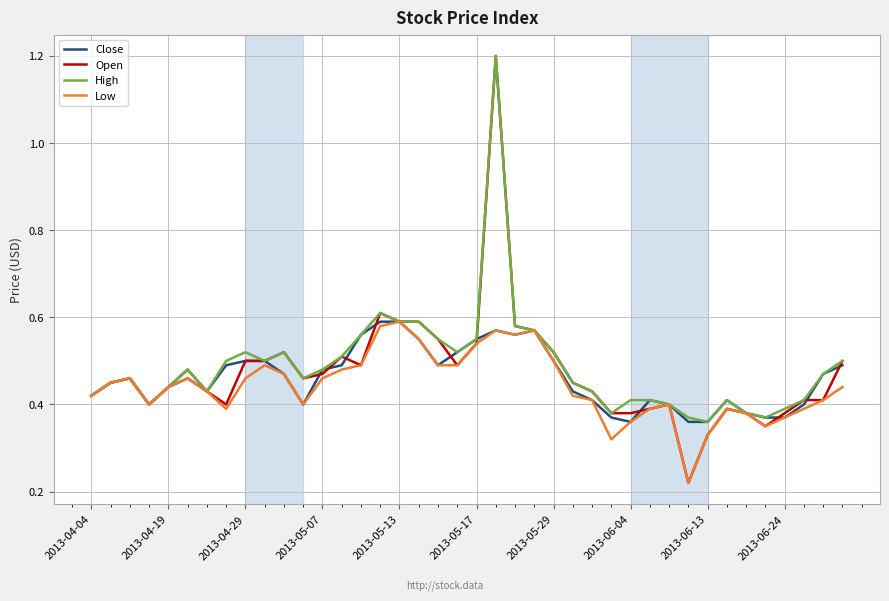

Is this an area chart (filled region under the line)?

No